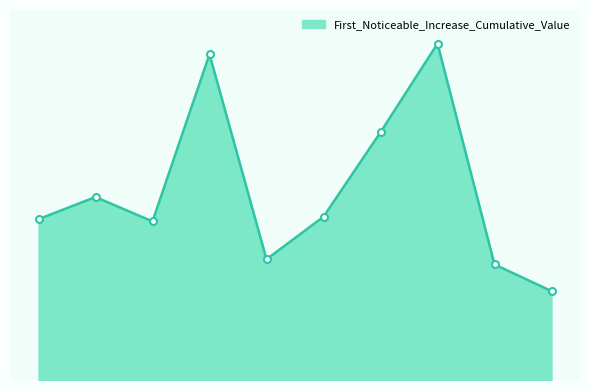

Does the chart have visible grid lines?

No